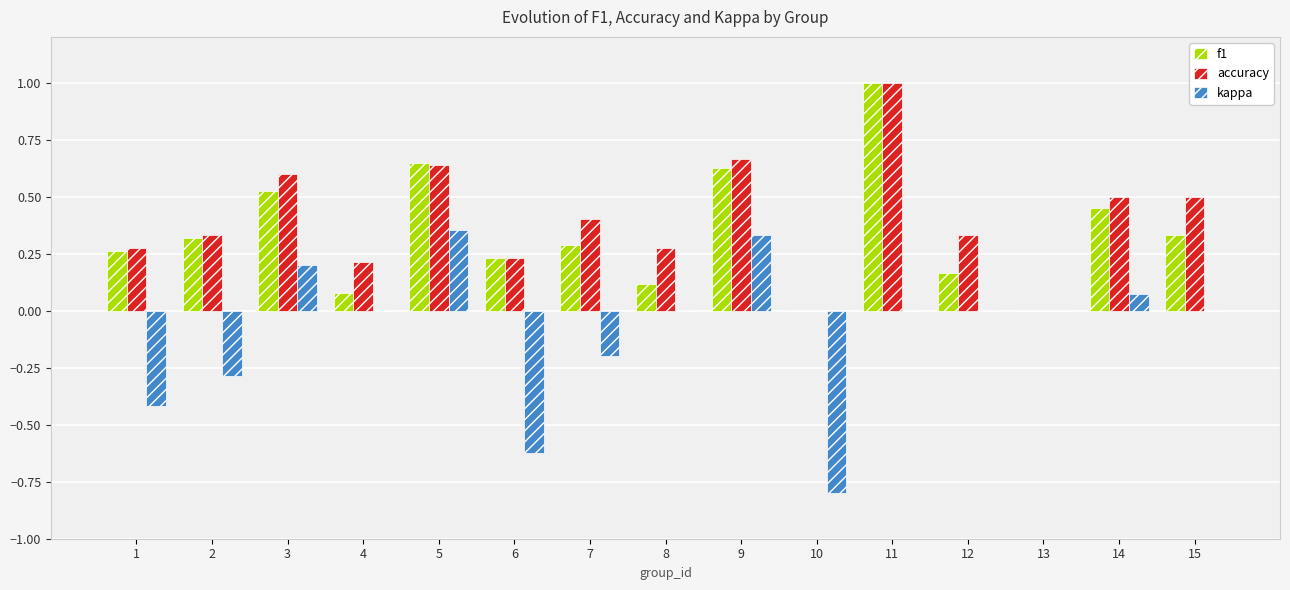

At which category is the sum across all series the highest?

11